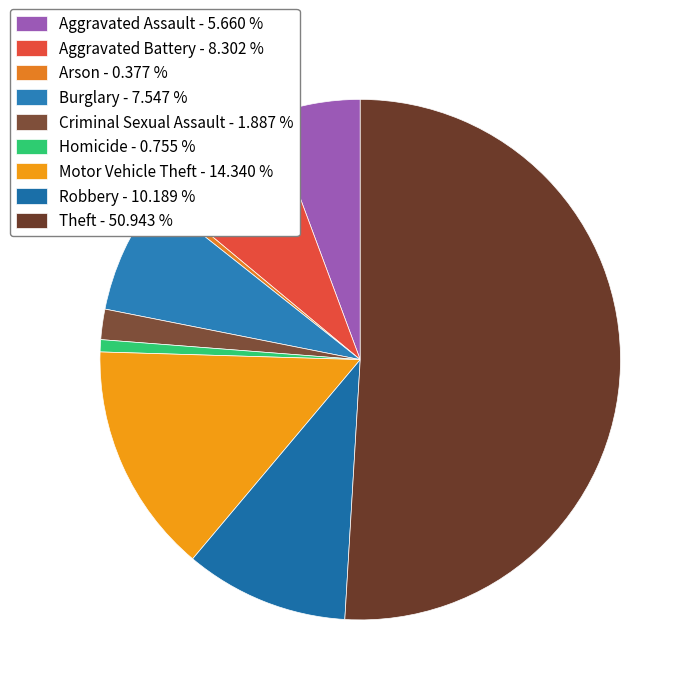

Combined, do Robbery and Arson account for over 50%?

No